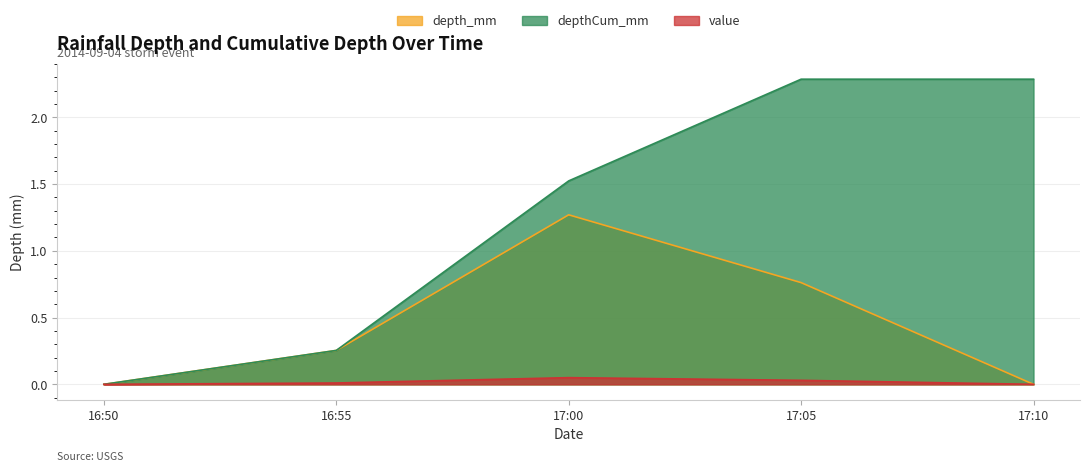

What is the greatest value displayed?

2.3